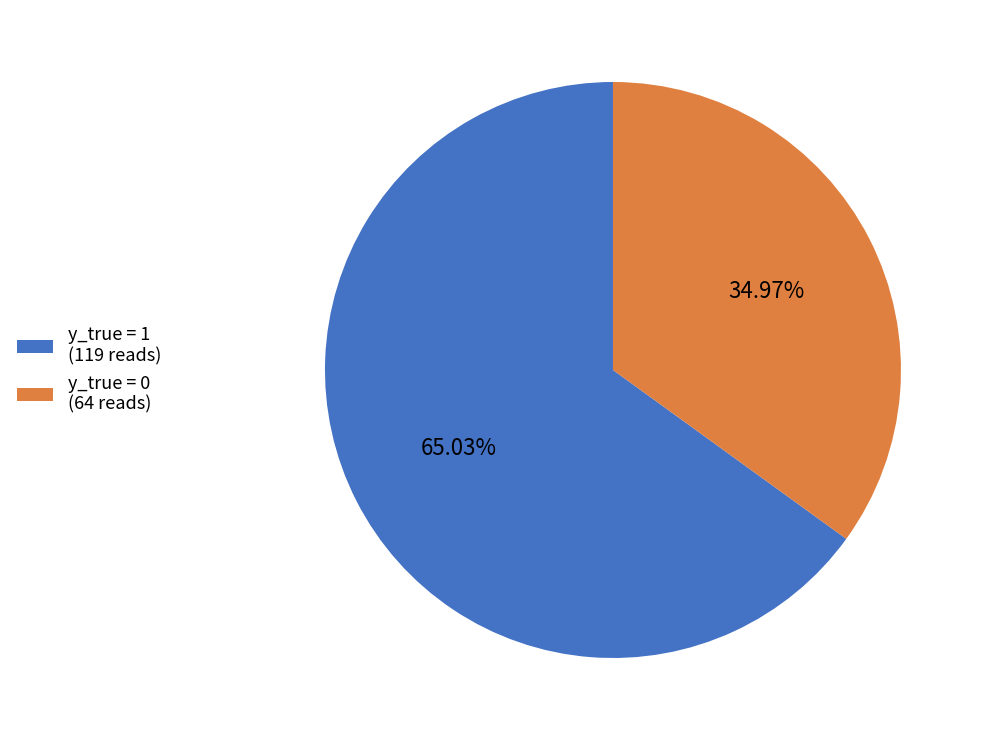

Is there a majority slice in this chart?

Yes